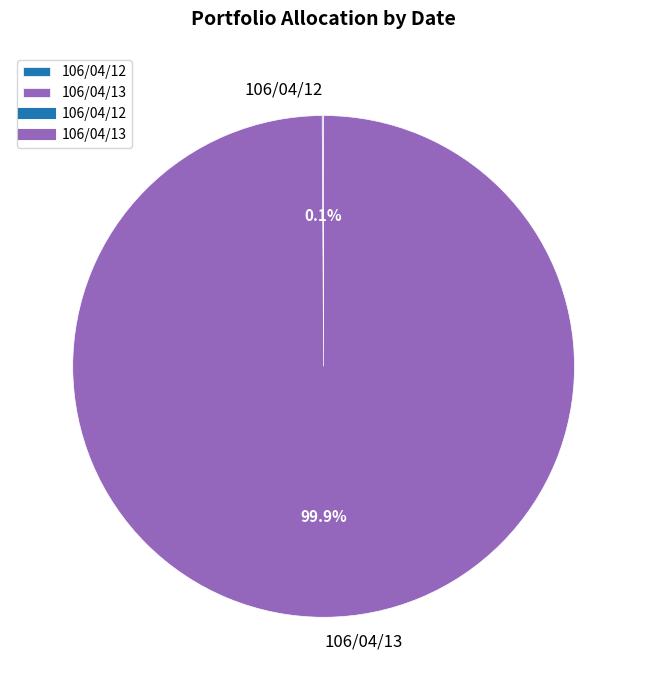

What is the majority slice?

106/04/13